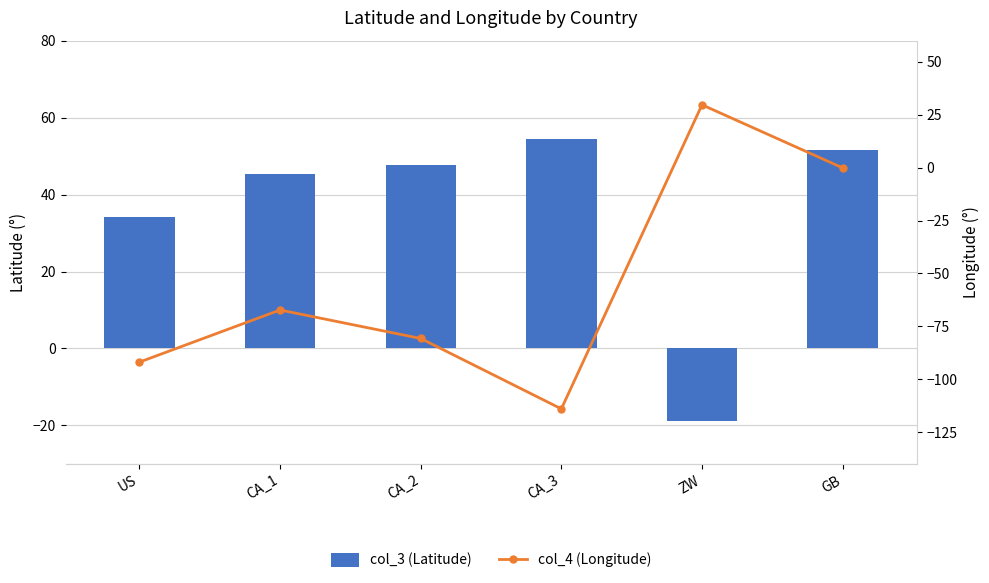

How many data points in col_3 (Latitude) are less than 47?

3